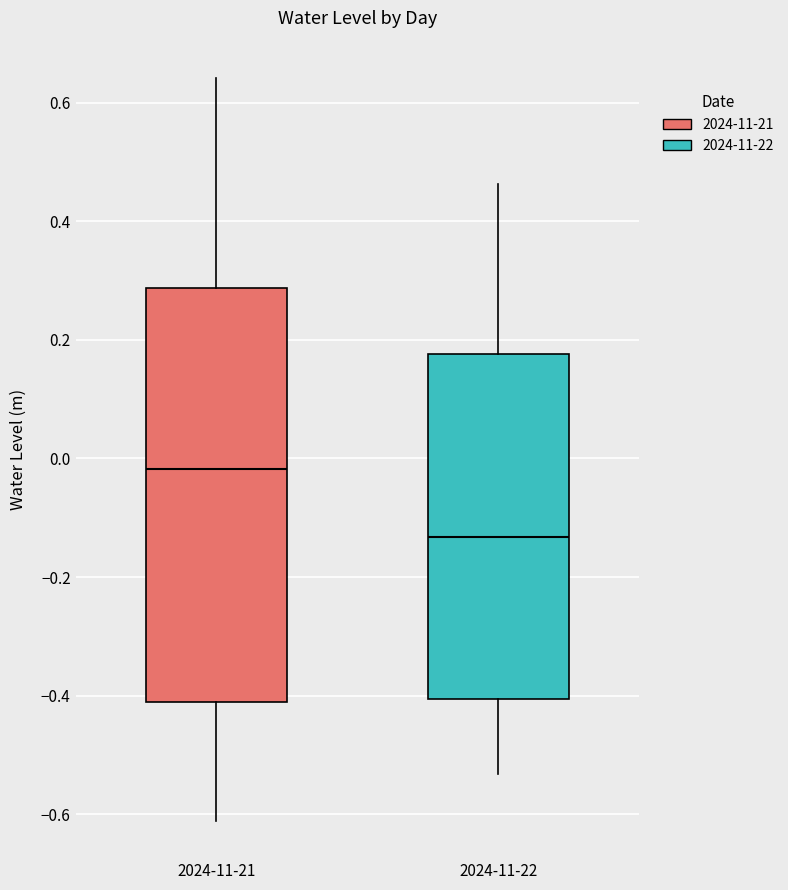

Reading left to right, transcribe this box plot: for each box, give where its median line is, the range the box spans, and where its two whiskers end, as read against the y-axis. The values are not printed on the chart, so give them approximately, as read against the axis.

2024-11-21: median -0.02, box -0.42 to 0.28, whiskers -0.62 to 0.64
2024-11-22: median -0.14, box -0.40 to 0.18, whiskers -0.54 to 0.46